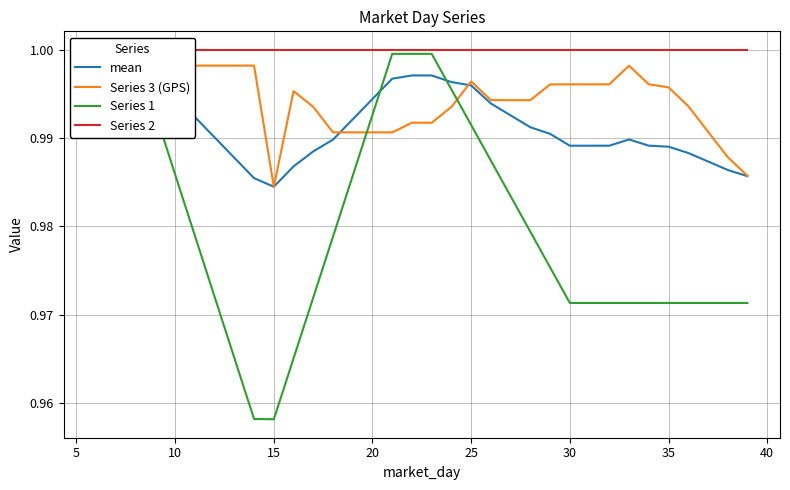

Is this an area chart (filled region under the line)?

No